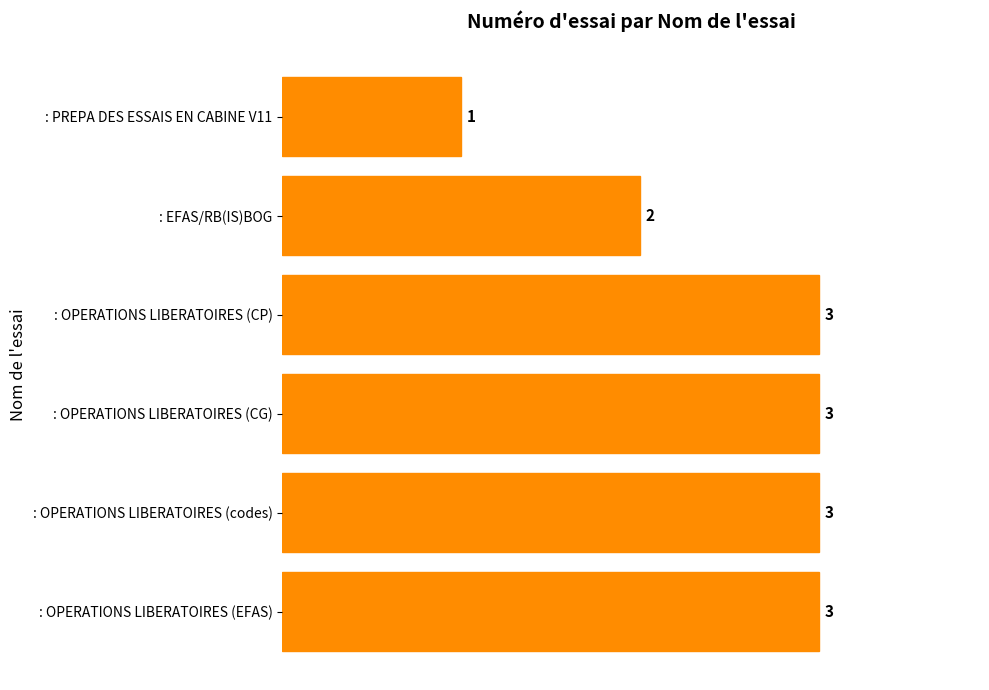

What is the label of the 2nd bar from the top?

: EFAS/RB(IS)BOG